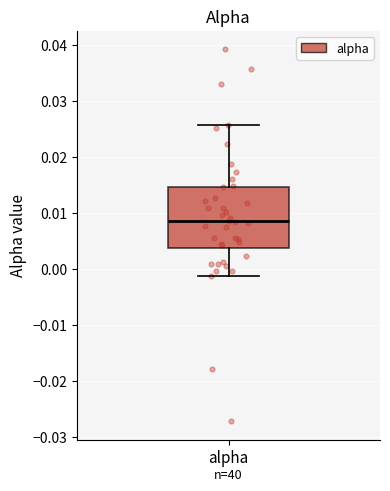

Where is the lower edge of the box for alpha on the y-axis? The values are not printed on the chart, so give them approximately, as read against the axis.

0.004